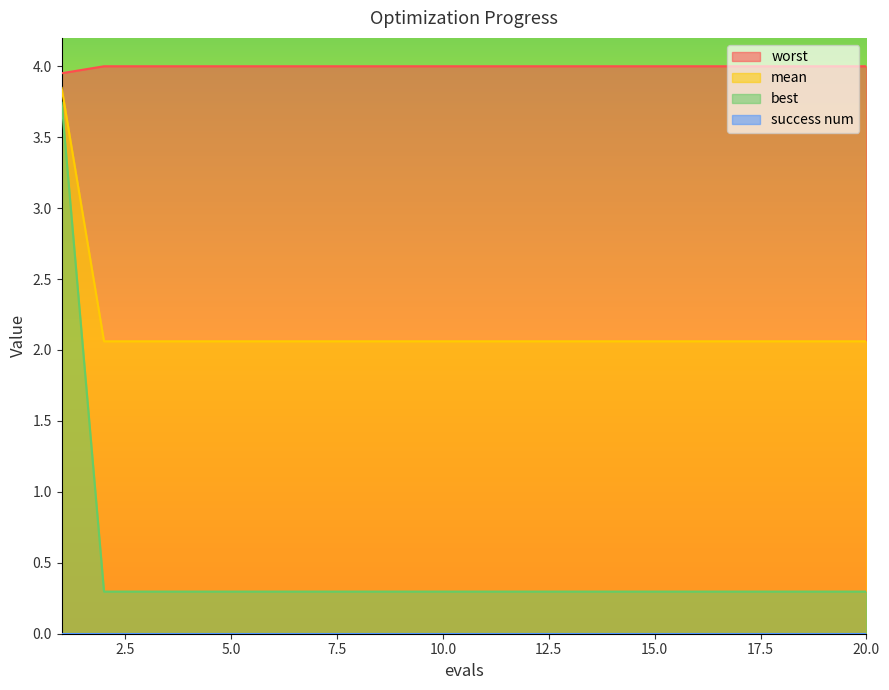

True or false: worst and mean cross at least once.

False